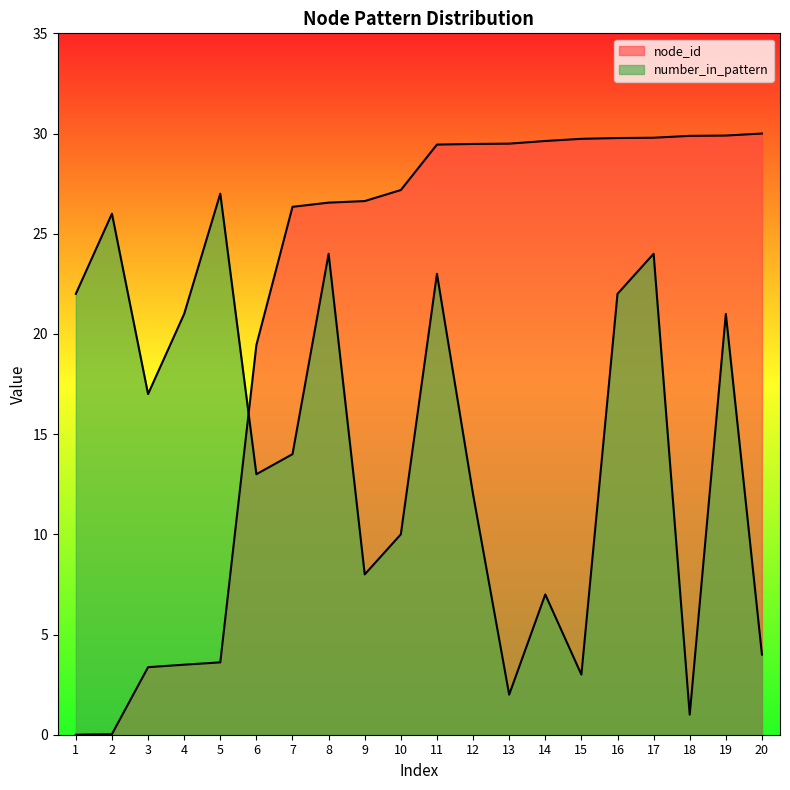

Does the chart display data point markers on the line(s)?

No